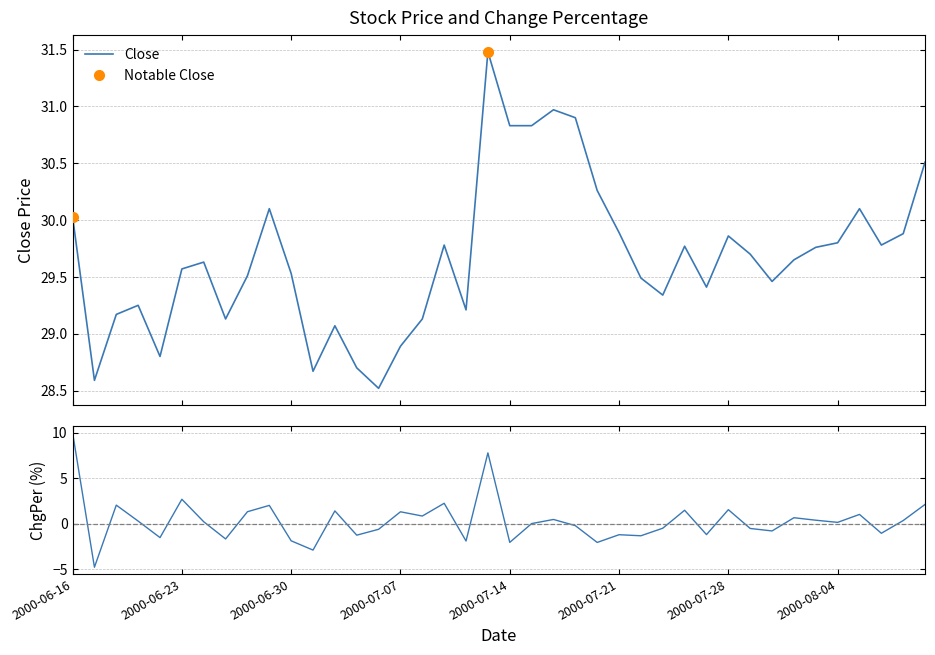

True or false: ChgPer has more than 0 points higher than both neighbors.

True